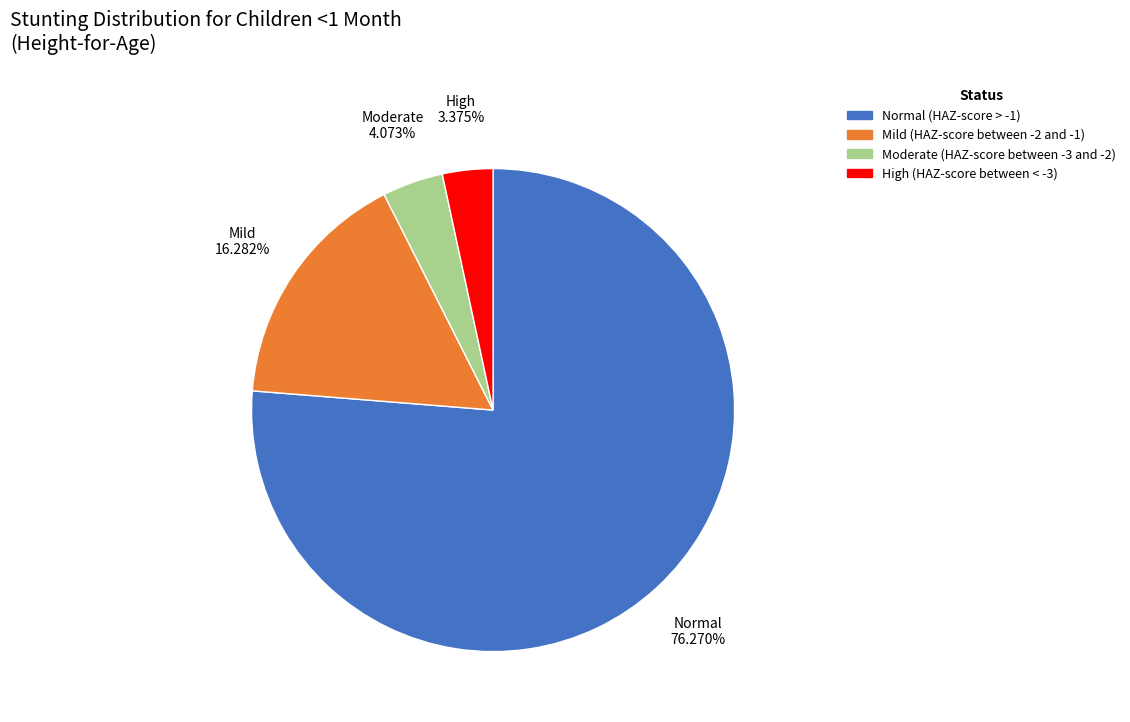

What is the largest slice in the pie chart?

Normal (HAZ-score > -1)